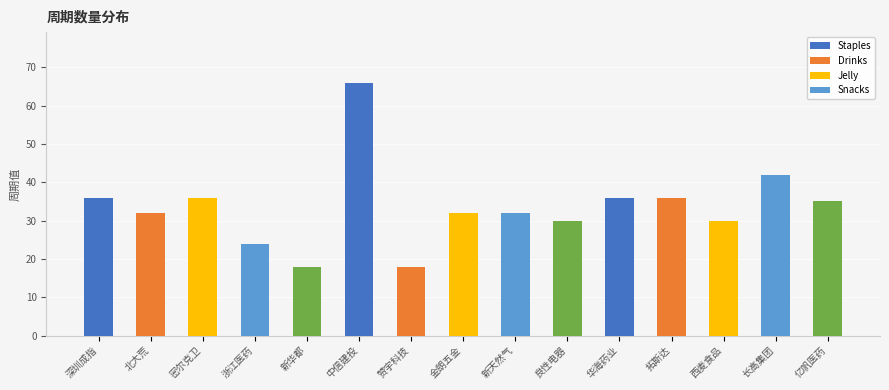

The value at 华海药业 is 48. True or false?

False